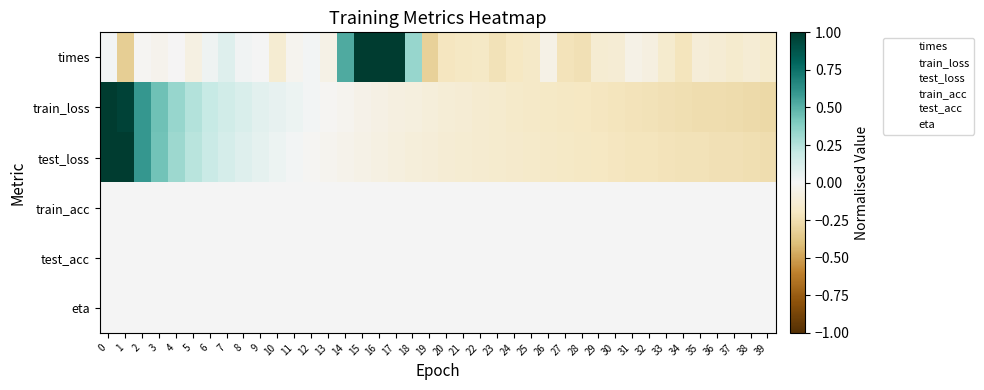

At 38, list the series in order from smallest to largest.

train_loss, test_loss, times, train_acc, test_acc, eta